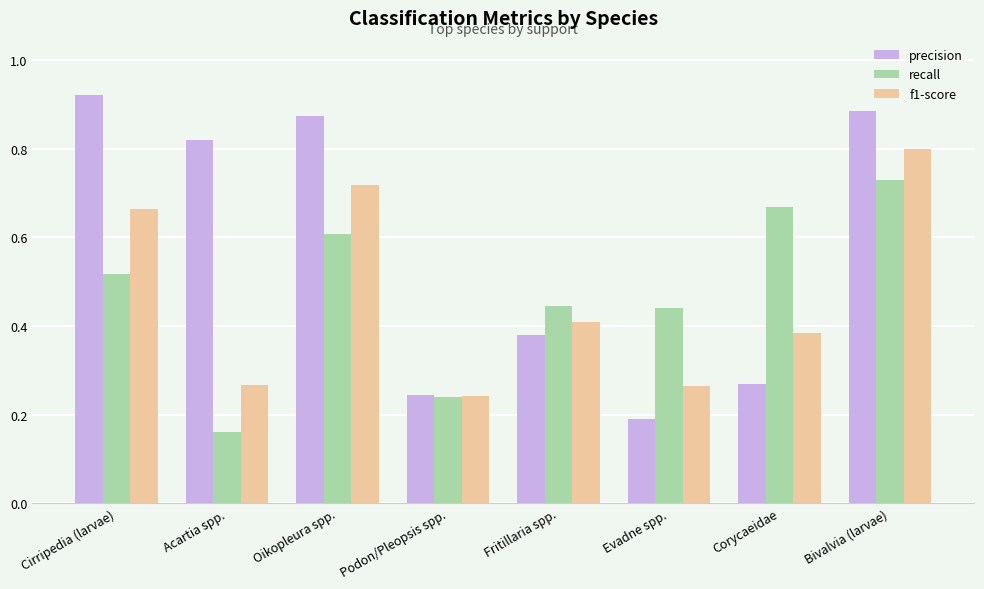

Which series has the widest spread of values?

precision